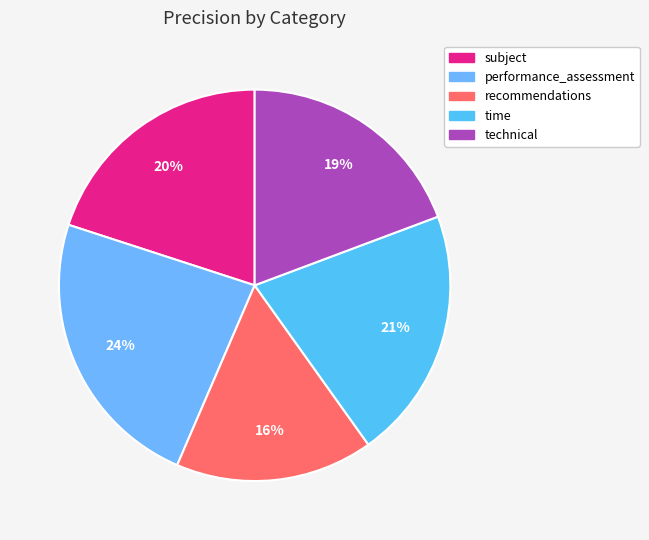

Does time represent more than half of the total?

No